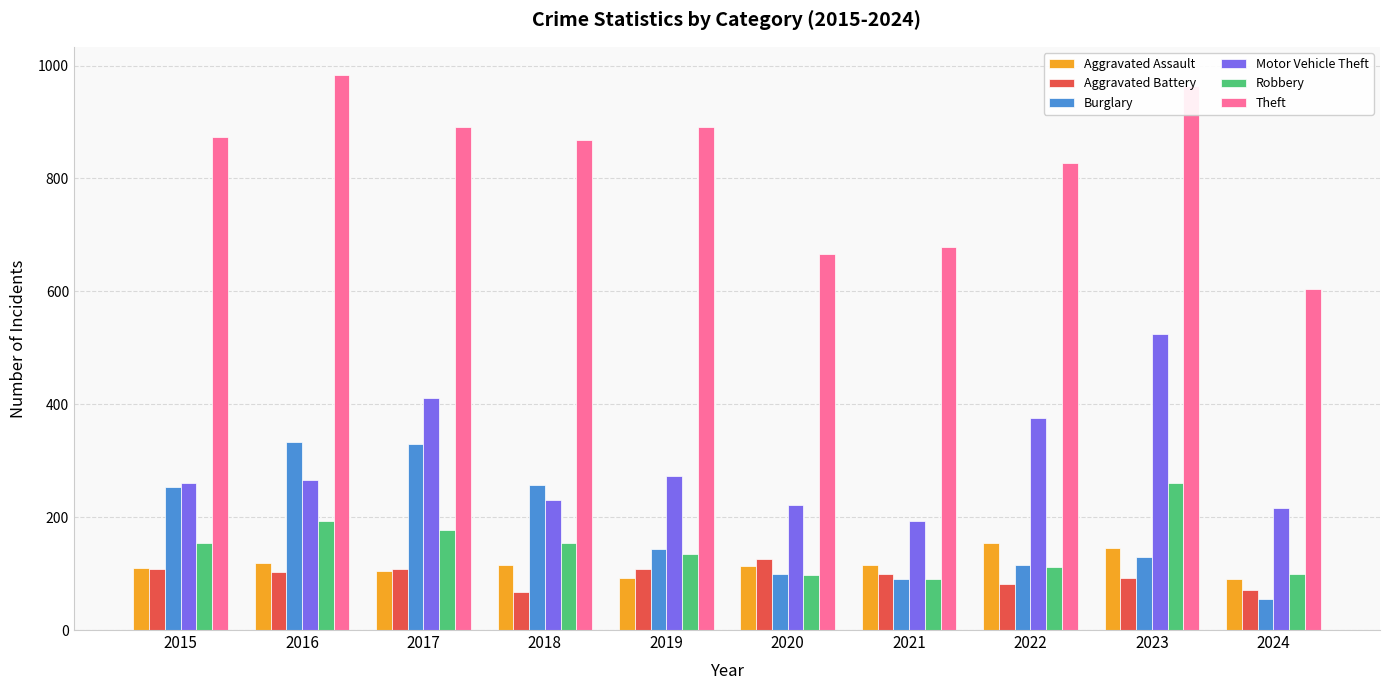

What are all the series names shown in the legend?

Aggravated Assault, Aggravated Battery, Burglary, Motor Vehicle Theft, Robbery, Theft